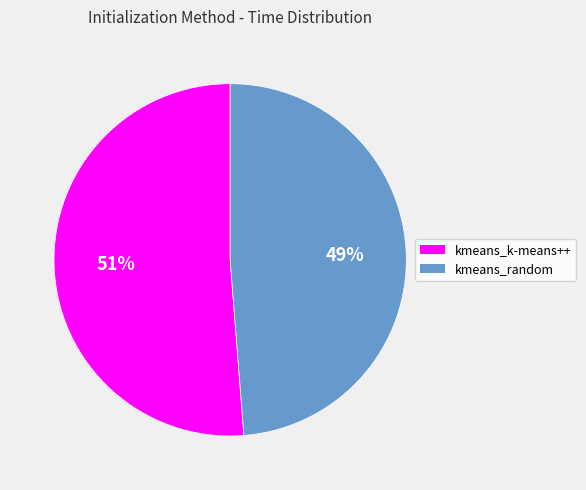

To the nearest percent, what is the combined percentage of kmeans_random and kmeans_k-means++?

100%